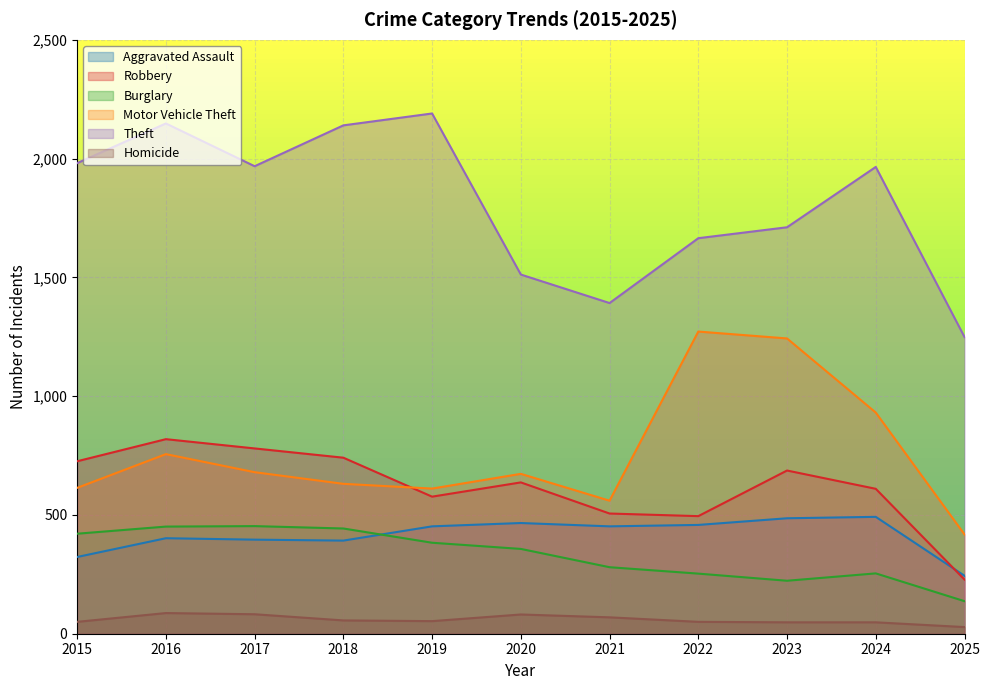

What is the value of the Motor Vehicle Theft point at the 1st from the left?

614